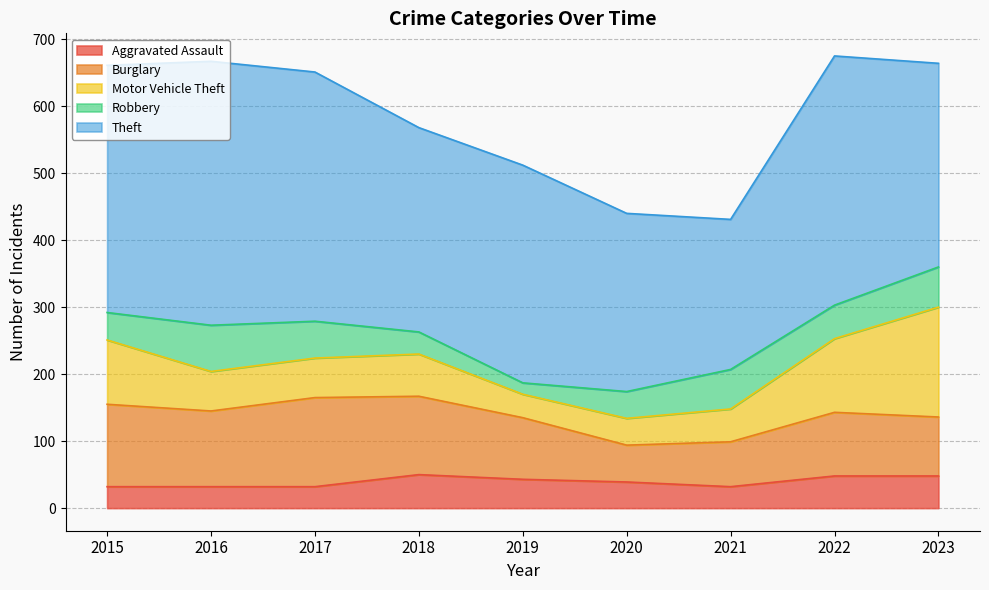

What is the sum of all Robbery values?

424